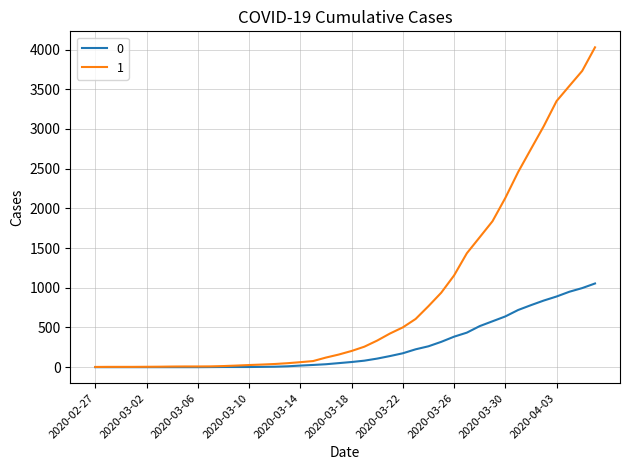

Rank the series by their maximum value, from highest to lowest.

1, 0